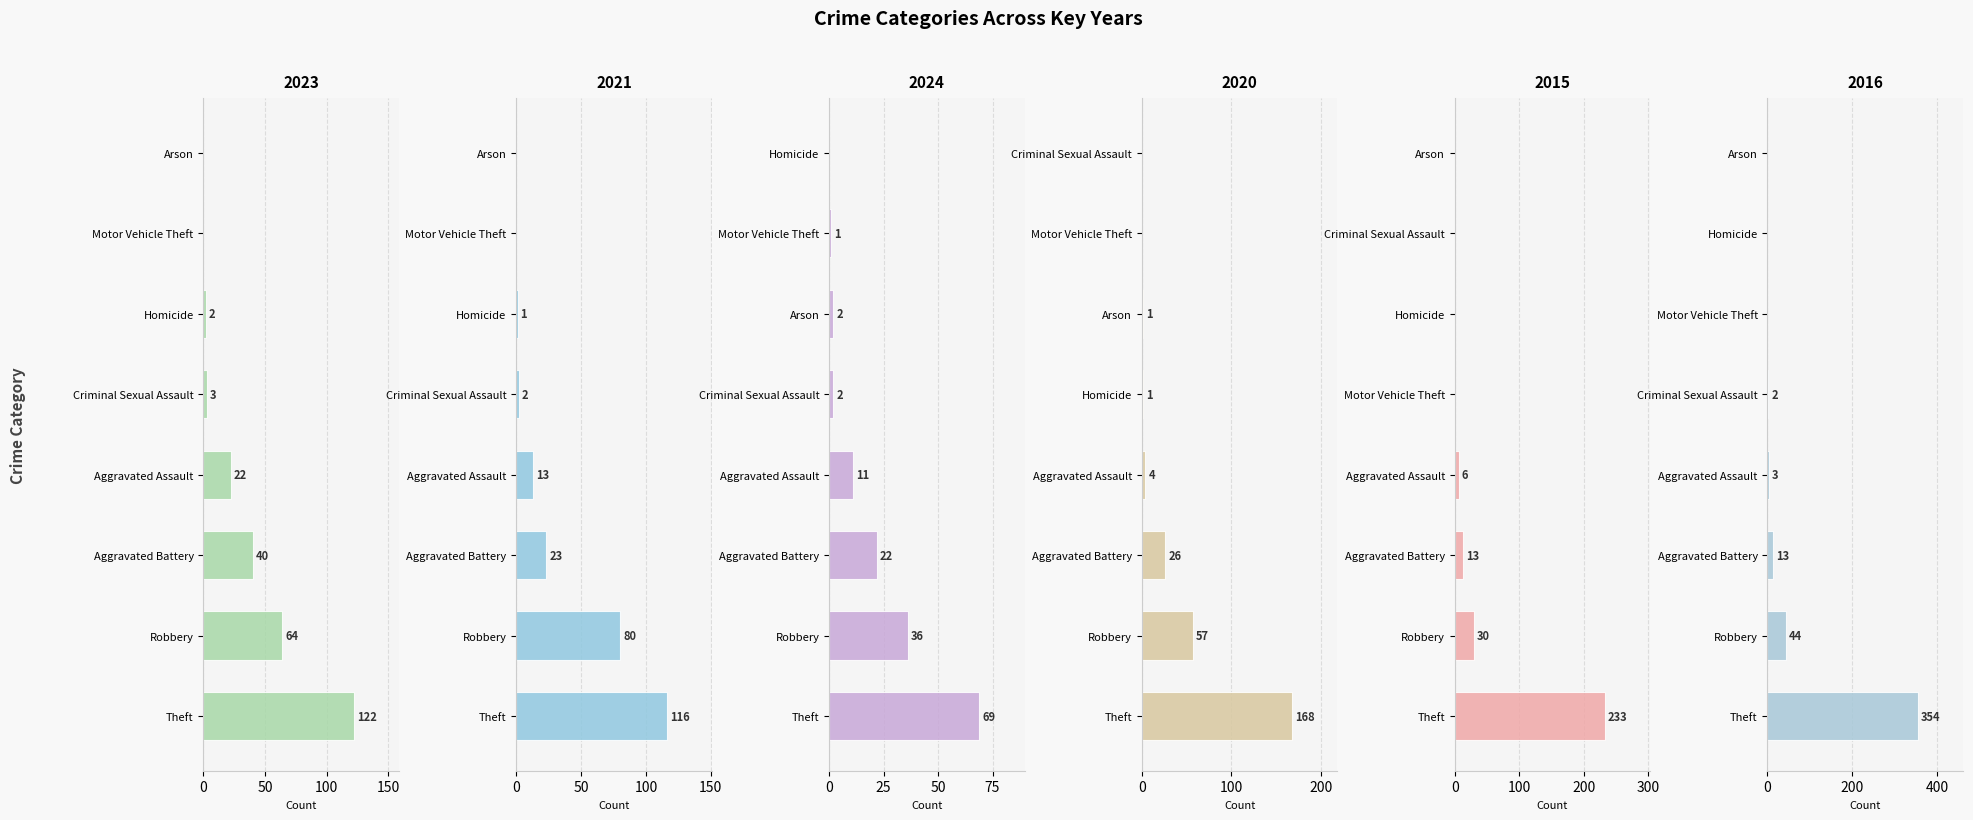

Reading left to right, what are all the values shown in this chart?

2023: 0=22	1=40	2=0	3=3	4=2	5=0	6=64	7=122
2021: 0=13	1=23	2=0	3=2	4=1	5=0	6=80	7=116
2024: 0=11	1=22	2=2	3=2	4=0	5=1	6=36	7=69
2020: 0=4	1=26	2=1	3=0	4=1	5=0	6=57	7=168
2015: 0=6	1=13	2=0	3=0	4=0	5=0	6=30	7=233
2016: 0=3	1=13	2=0	3=2	4=0	5=0	6=44	7=354